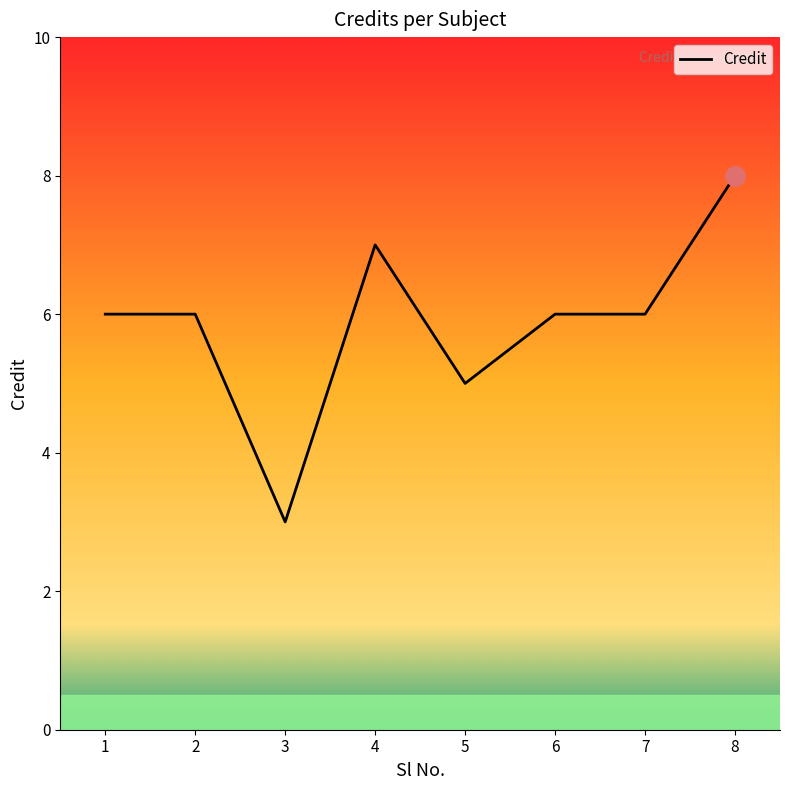

The chart shows a value of 4 at 7. True or false?

False